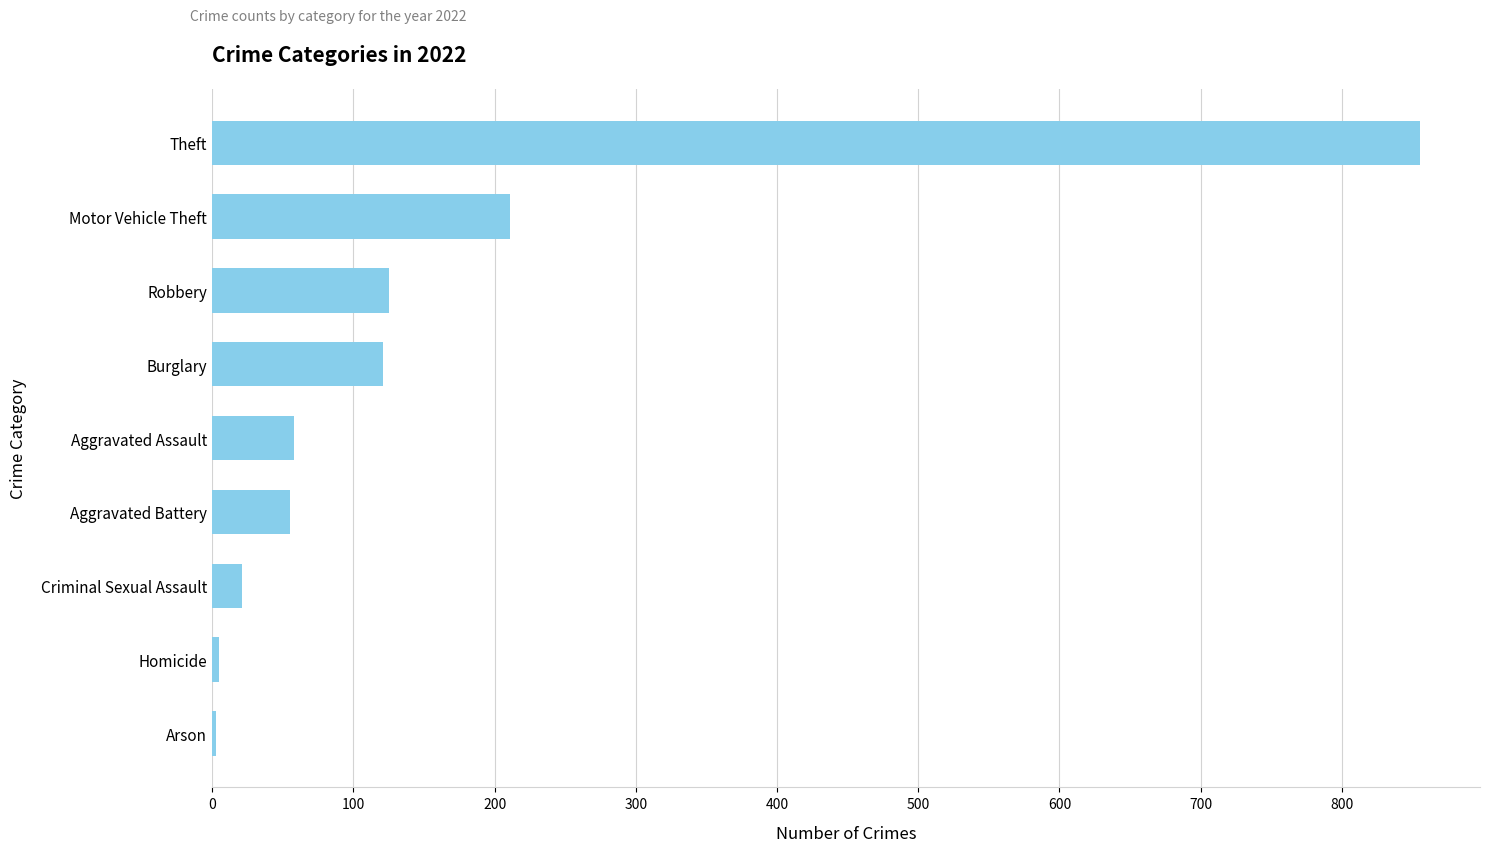

How many data points are less than 58?

4